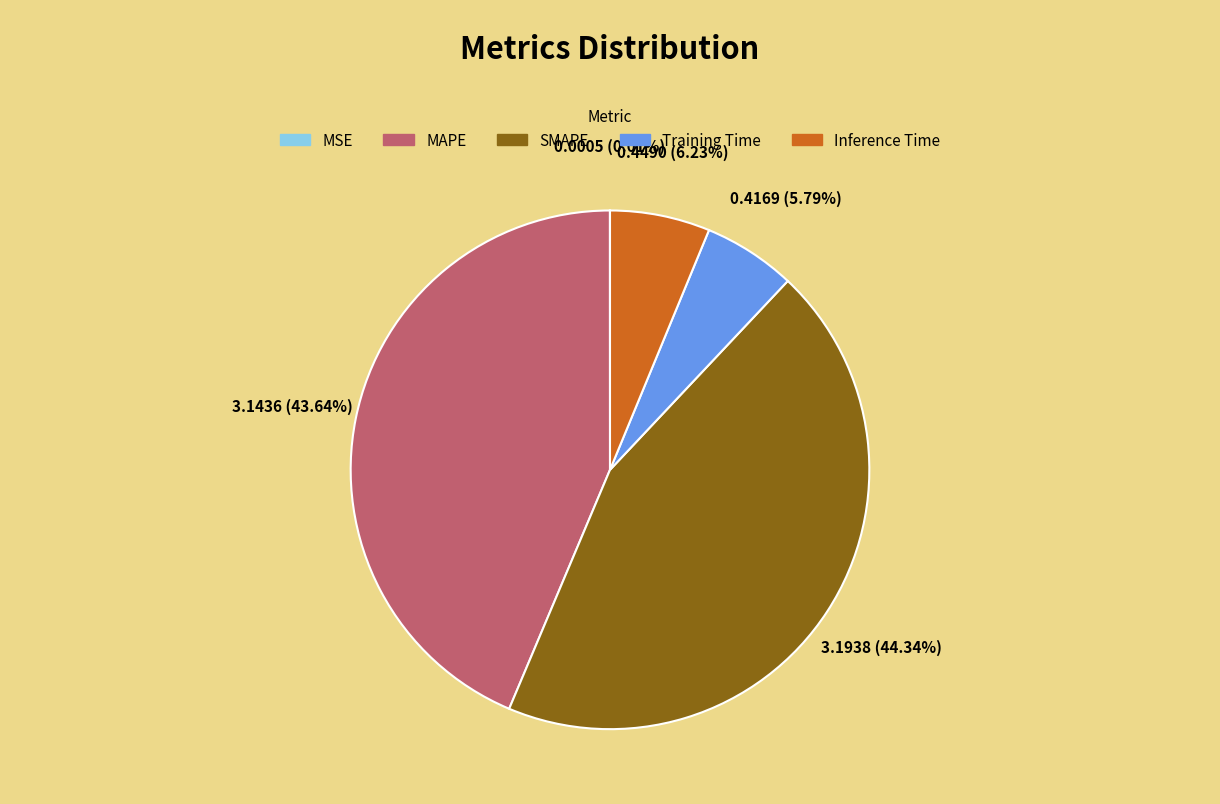

Between Training Time and MAPE, which is larger?

MAPE